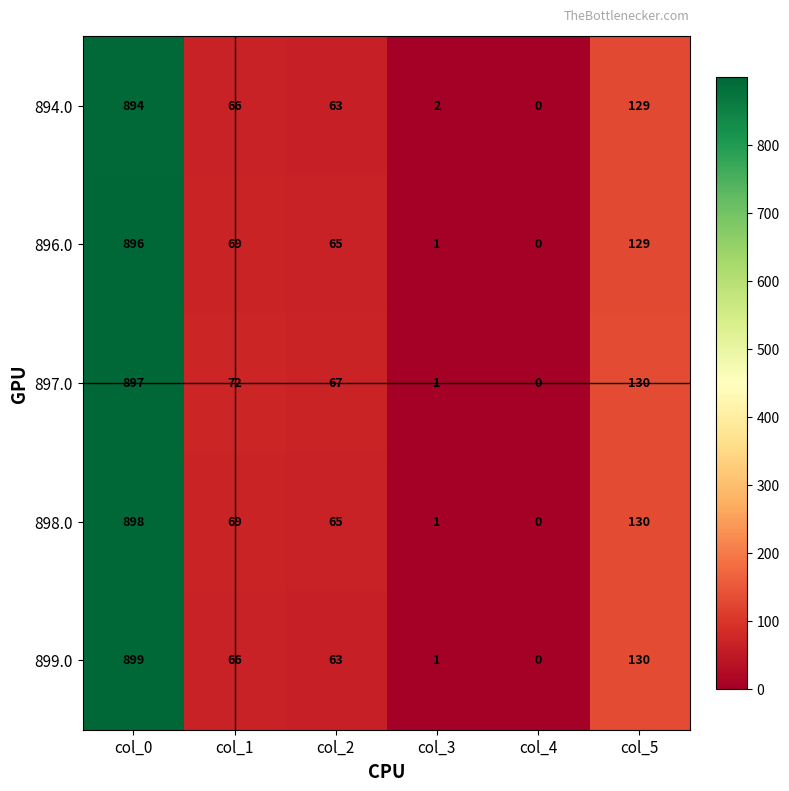

How many values in 894.0 are above zero?

5